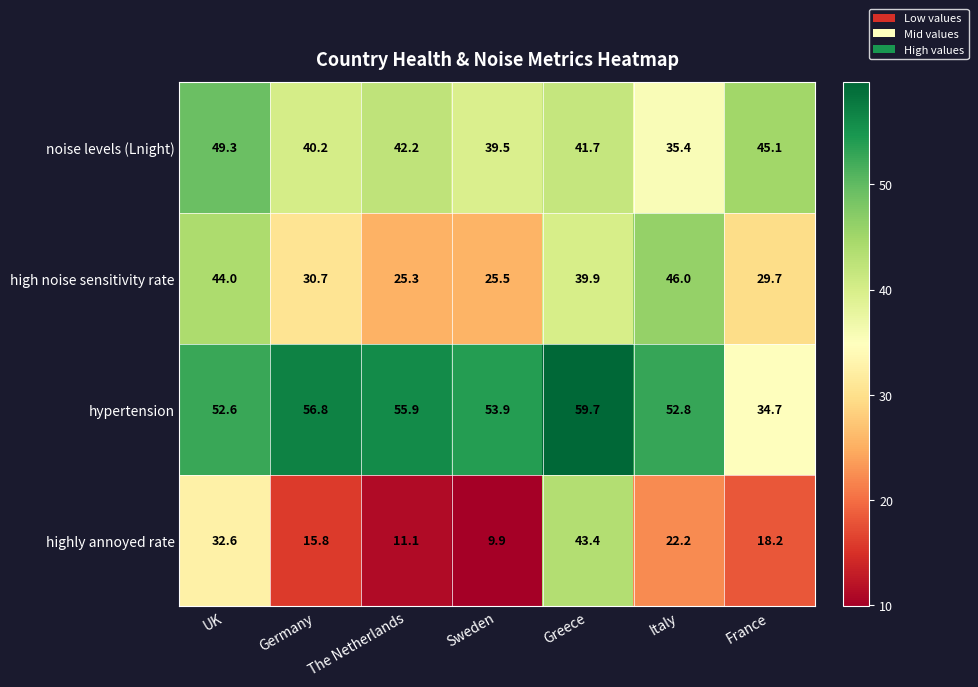

Which series has the widest spread of values?

highly annoyed rate